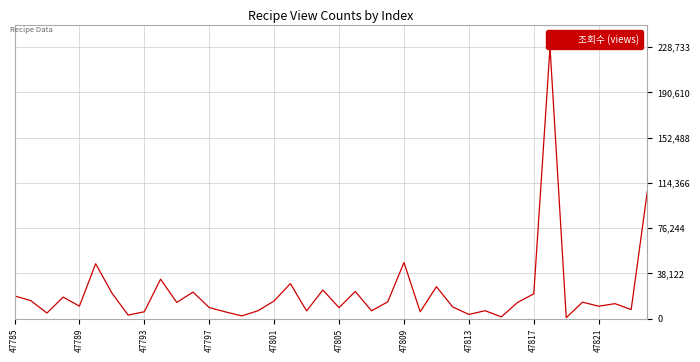

True or false: the data shows 12643 at 37.

True